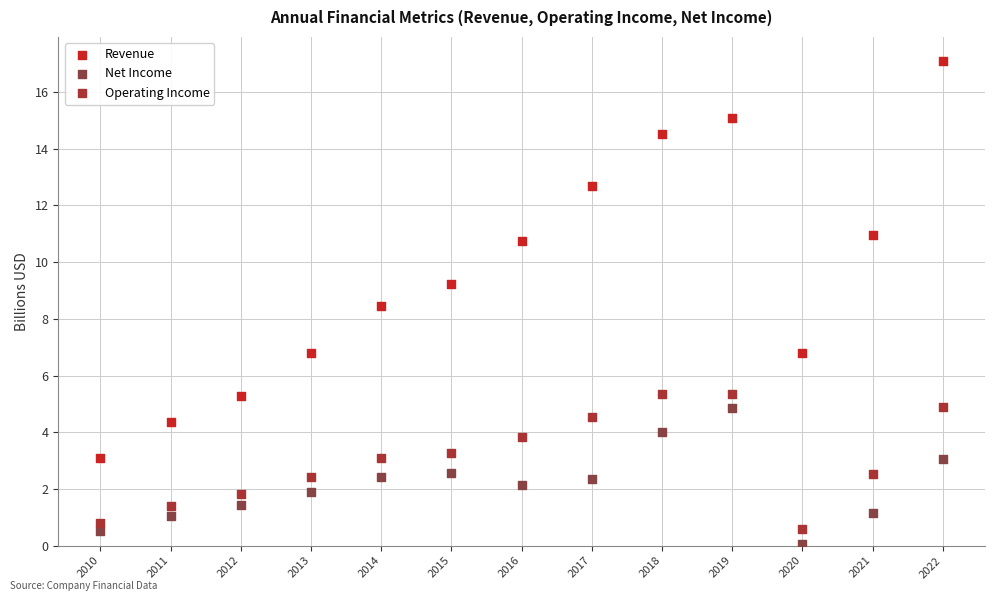

What are all the series names shown in the legend?

Revenue, Net Income, Operating Income